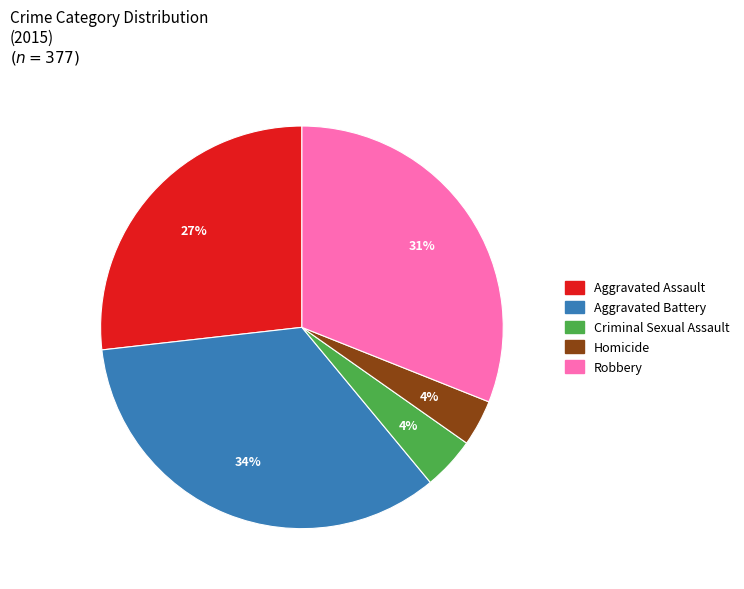

Count the number of slices in the pie.

5